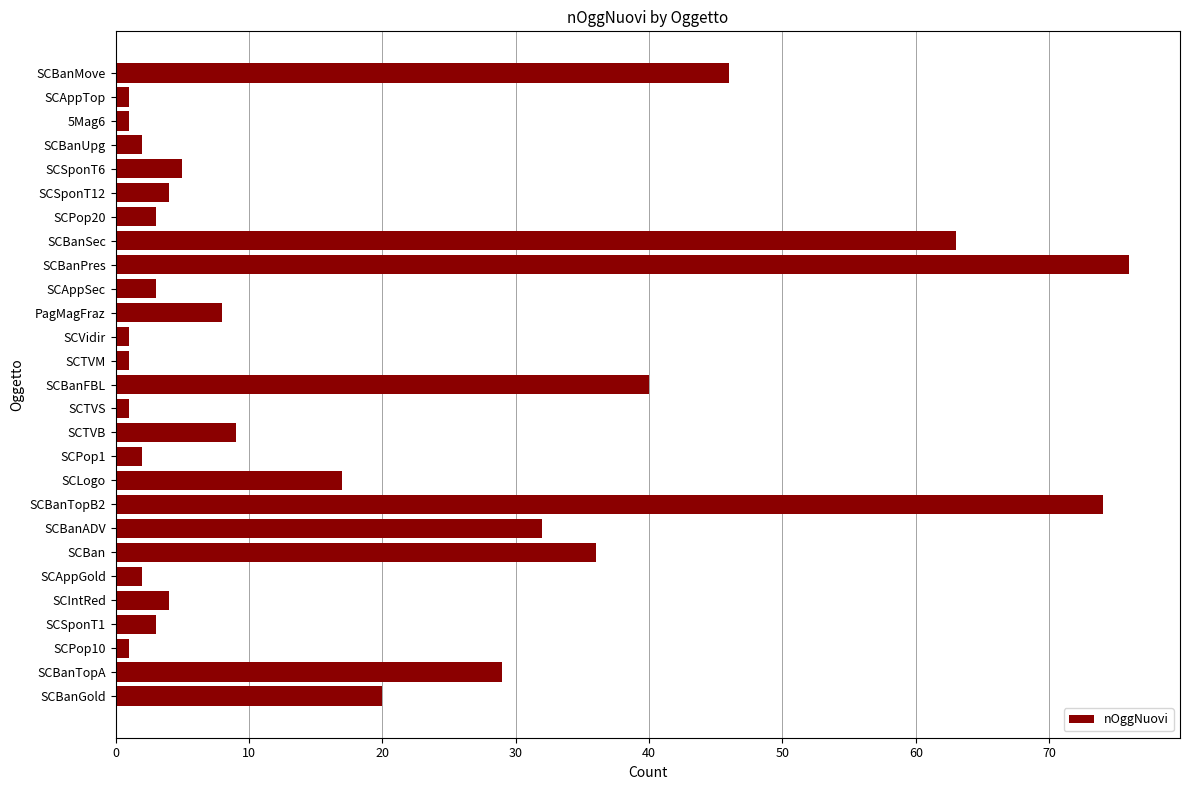

What is the greatest value displayed?

76